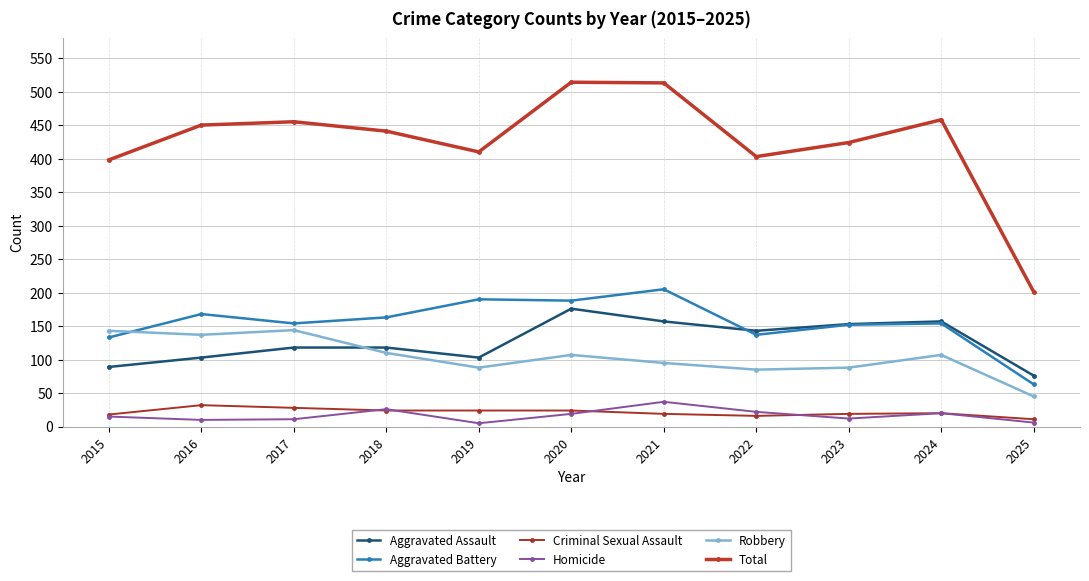

Which series has the largest range (max minus min)?

Total